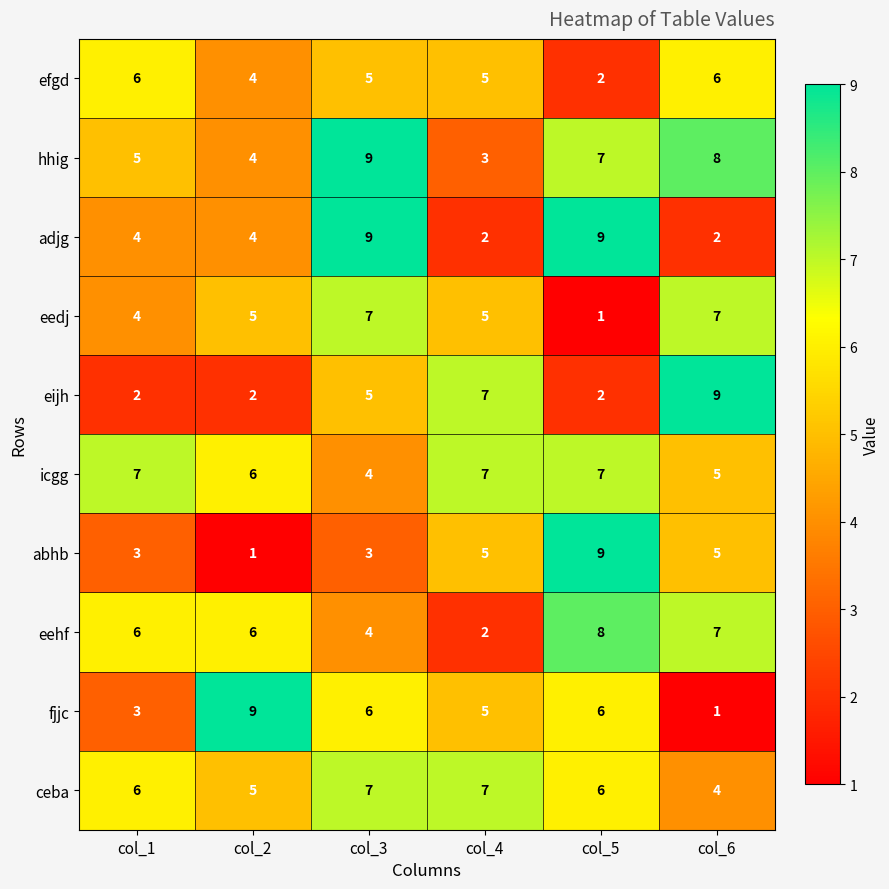

How many series are shown in this chart?

10